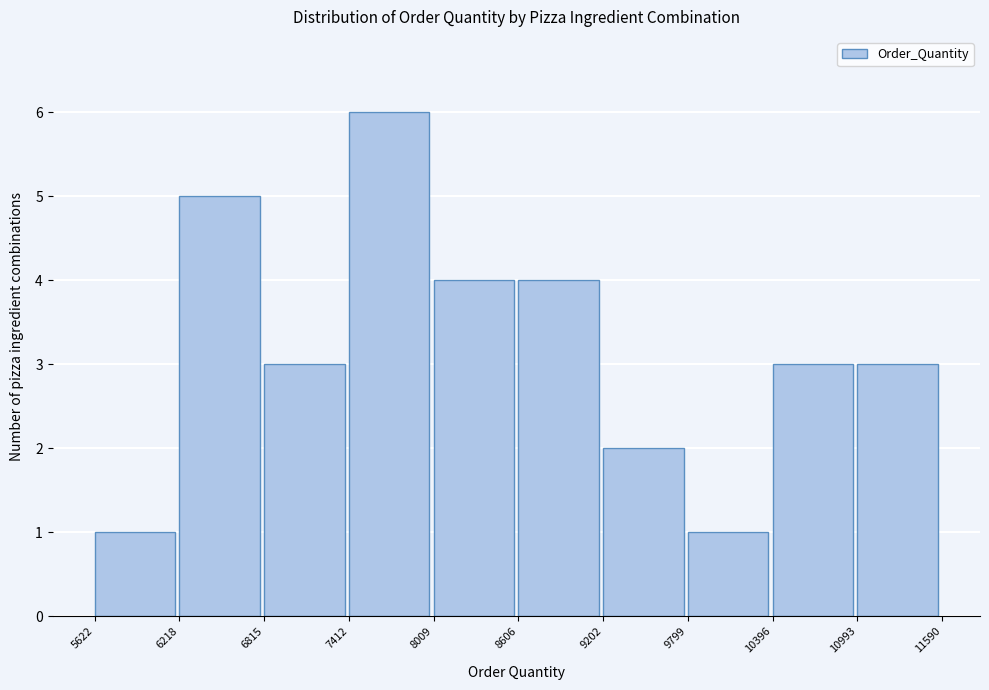

Reading left to right, transcribe this chart: for each bar, give the range it covers on the x-axis and its height. The values are not printed on the chart, so give them approximately, as read against the axis.

5622 to 6218: 1
6218 to 6815: 5
6815 to 7412: 3
7412 to 8009: 6
8009 to 8606: 4
8606 to 9202: 4
9202 to 9799: 2
9799 to 10396: 1
10396 to 10993: 3
10993 to 11590: 3